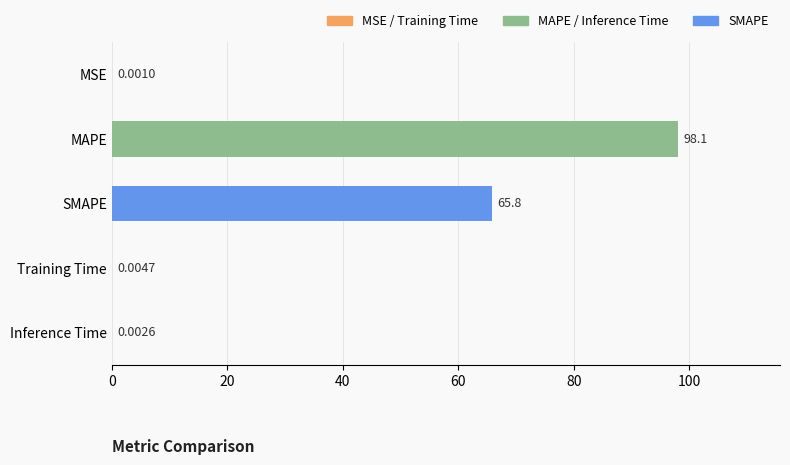

Is it true that the value at SMAPE is 35.1?

False